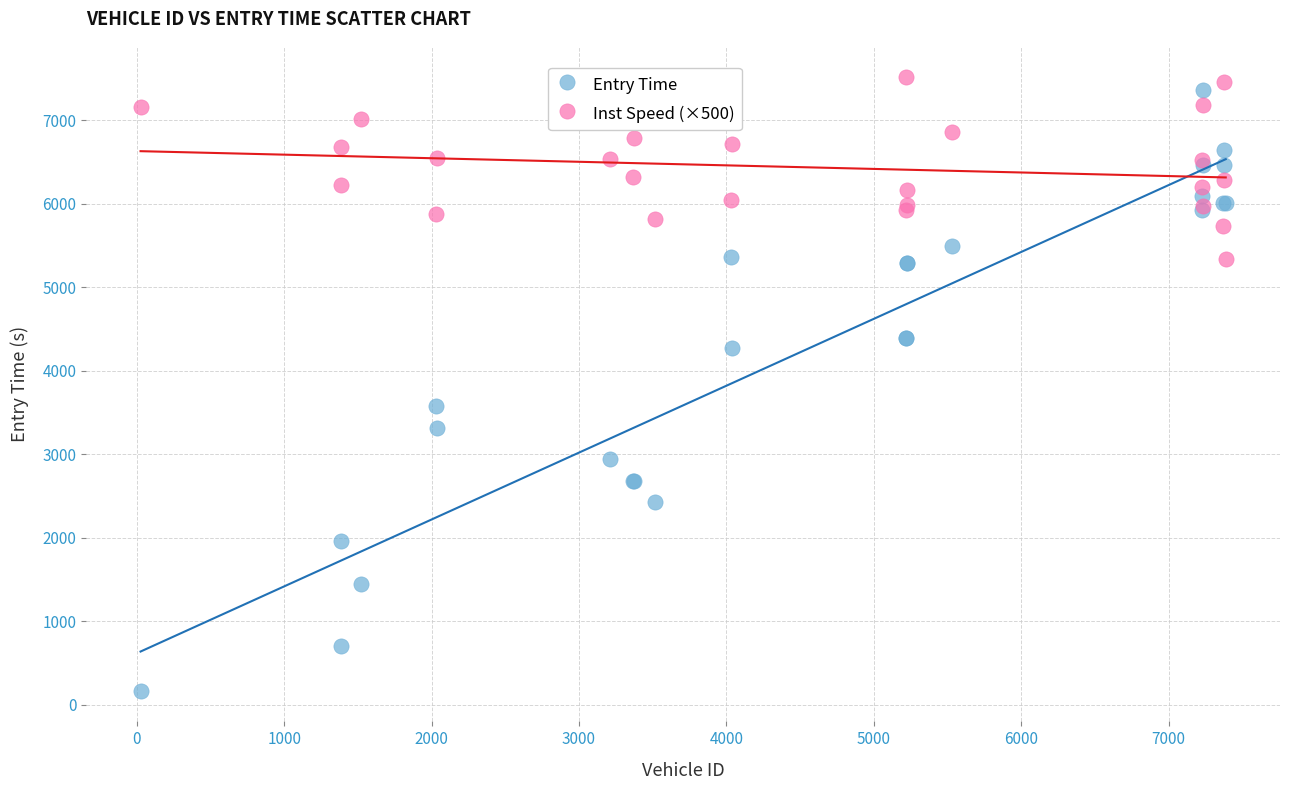

Which series contains the lowest Y value?

Entry Time